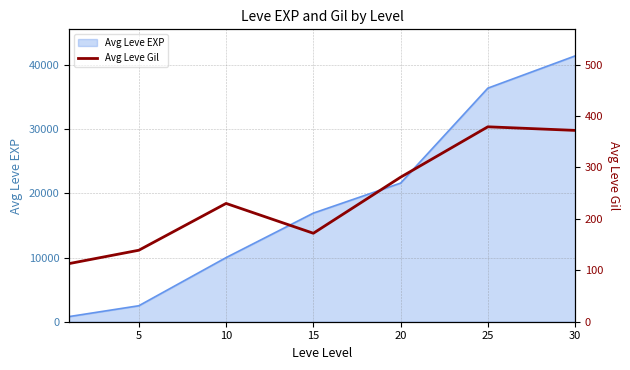

Which label corresponds to the largest value in the chart?

25